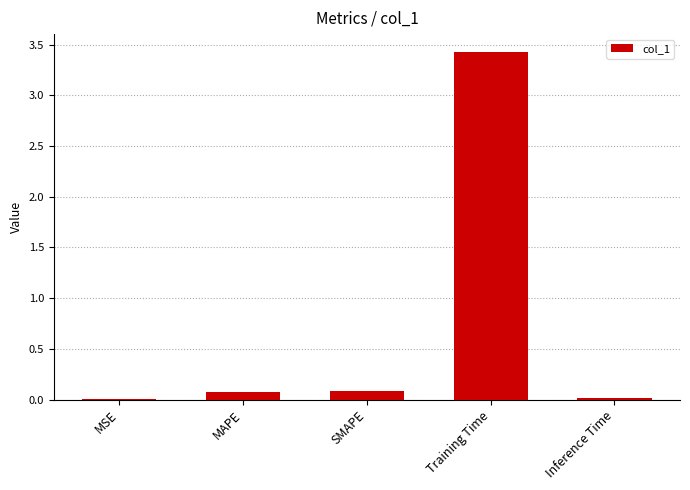

What is the sum of all values?

3.6